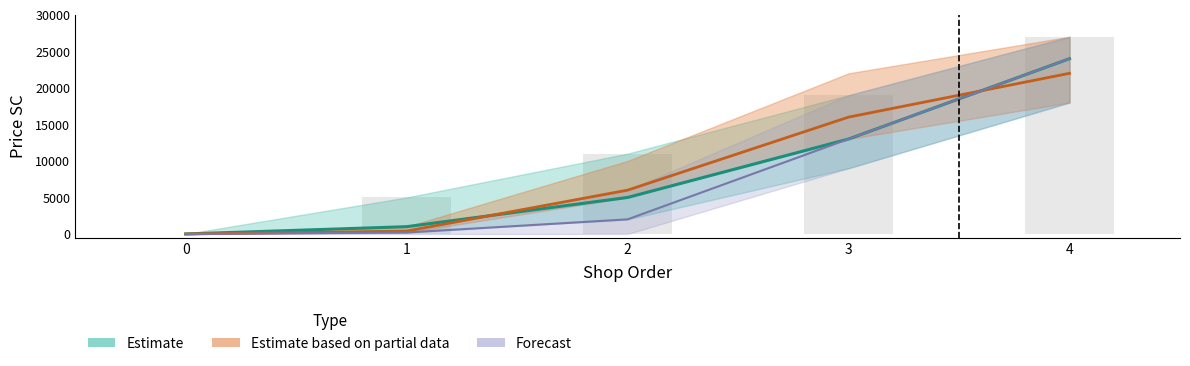

Reading left to right, extract all data points from this chart.

priceSC: 0=0	1=1000	2=5000	3=13000	4=24000
priceHC: 0=0	1=200	2=2000	3=13000	4=24000